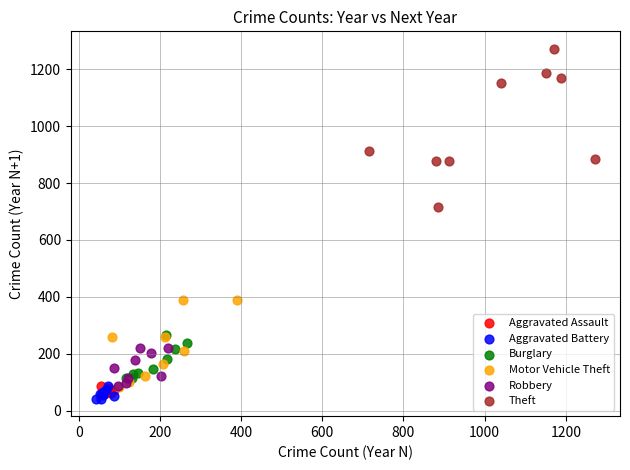

What are all the series names shown in the legend?

Aggravated Assault, Aggravated Battery, Burglary, Motor Vehicle Theft, Robbery, Theft